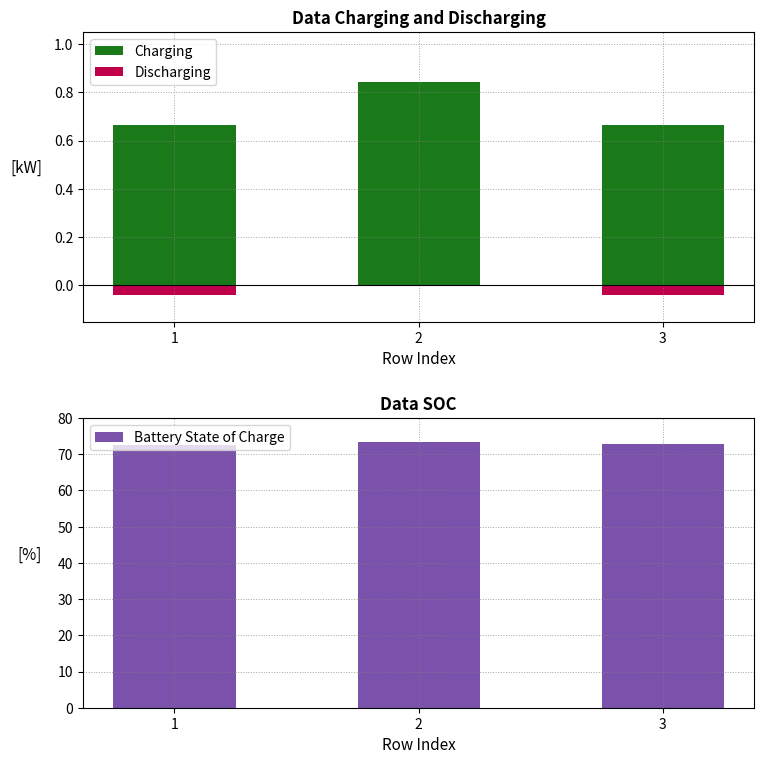

True or false: Discharging has a value of -0.0 at 2.

False